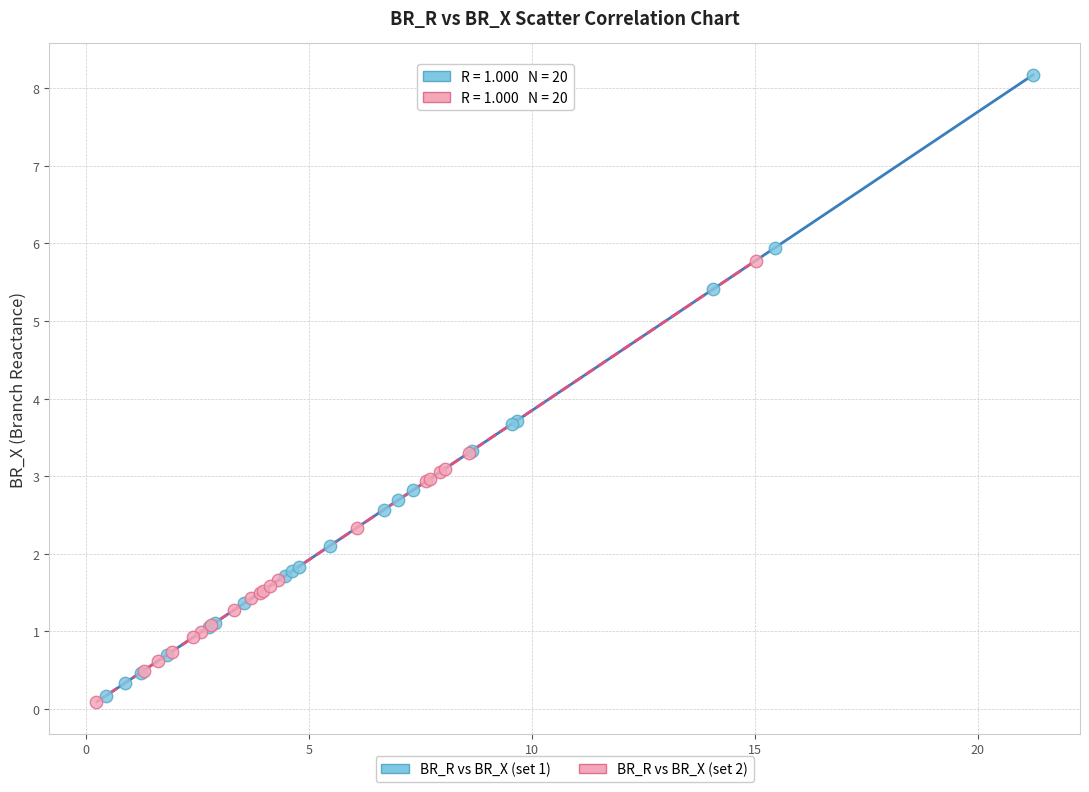

Which series has the largest Y range (max minus min)?

BR_R vs BR_X (set 1)